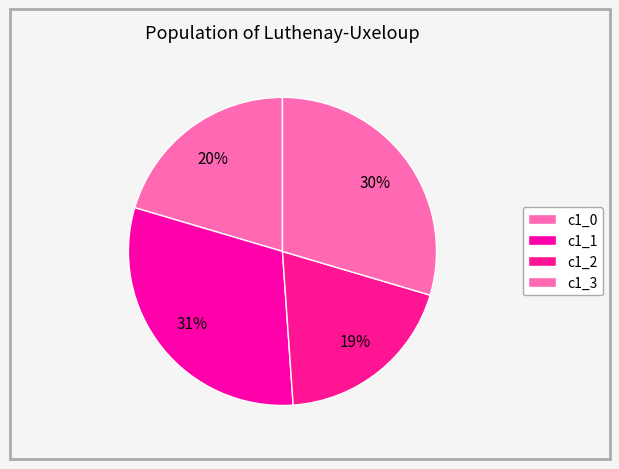

Which slice is the largest?

c1_1